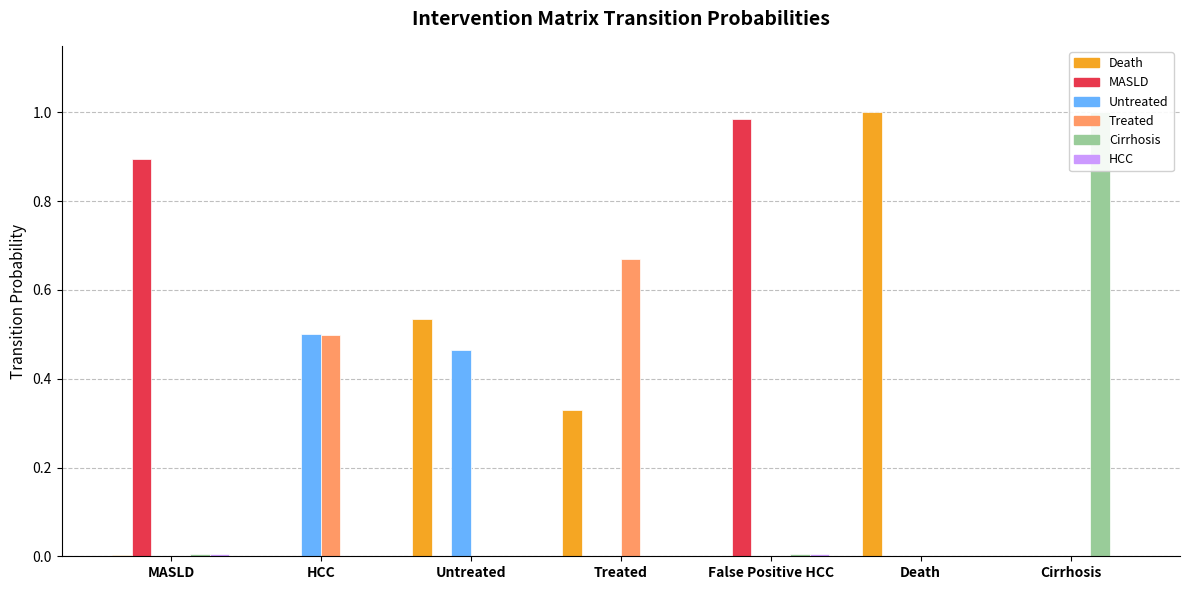

Reading left to right, extract all data points from this chart.

Death: MASLD=0.0	HCC=0.0	Untreated=0.5	Treated=0.3	False Positive HCC=0.0	Death=1.0	Cirrhosis=0.0
MASLD: MASLD=0.9	HCC=0.0	Untreated=0.0	Treated=0.0	False Positive HCC=1.0	Death=0.0	Cirrhosis=0.0
Untreated: MASLD=0.0	HCC=0.5	Untreated=0.5	Treated=0.0	False Positive HCC=0.0	Death=0.0	Cirrhosis=0.0
Treated: MASLD=0.0	HCC=0.5	Untreated=0.0	Treated=0.7	False Positive HCC=0.0	Death=0.0	Cirrhosis=0.0
Cirrhosis: MASLD=0.0	HCC=0.0	Untreated=0.0	Treated=0.0	False Positive HCC=0.0	Death=0.0	Cirrhosis=1.0
HCC: MASLD=0.0	HCC=0.0	Untreated=0.0	Treated=0.0	False Positive HCC=0.0	Death=0.0	Cirrhosis=0.0